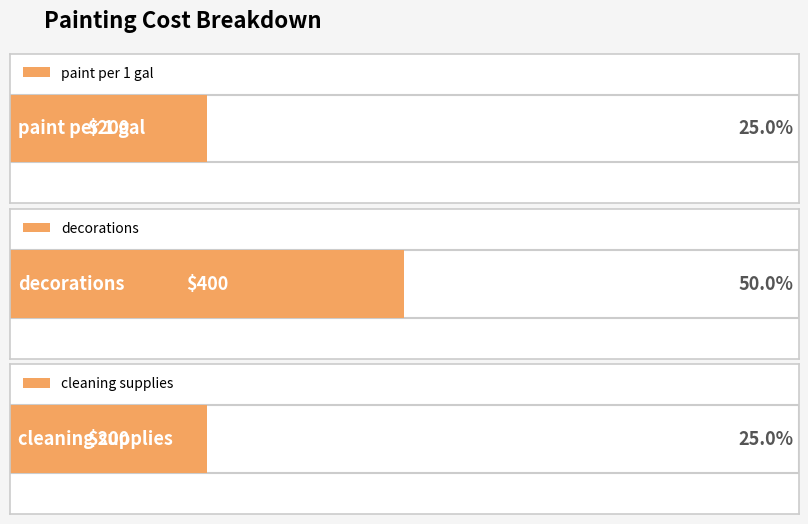

What is the difference between the values at decorations and cleaning supplies?

200